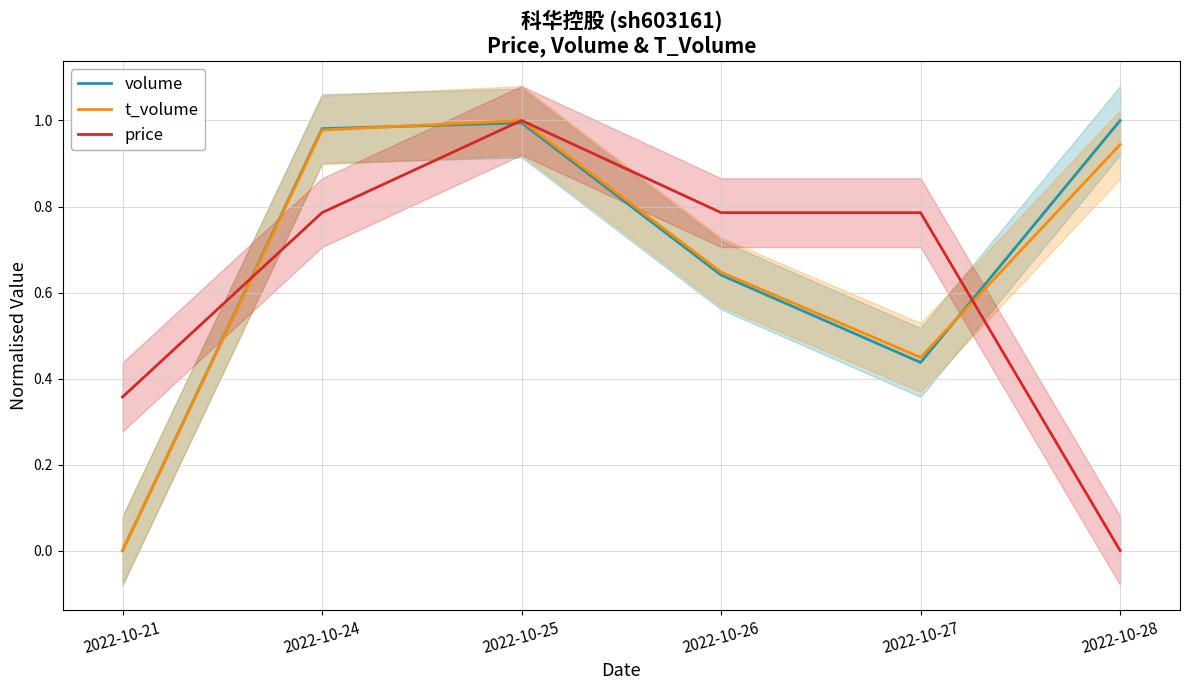

Is the value of t_volume at 2022-10-27 greater than the value of volume at 2022-10-25?

No